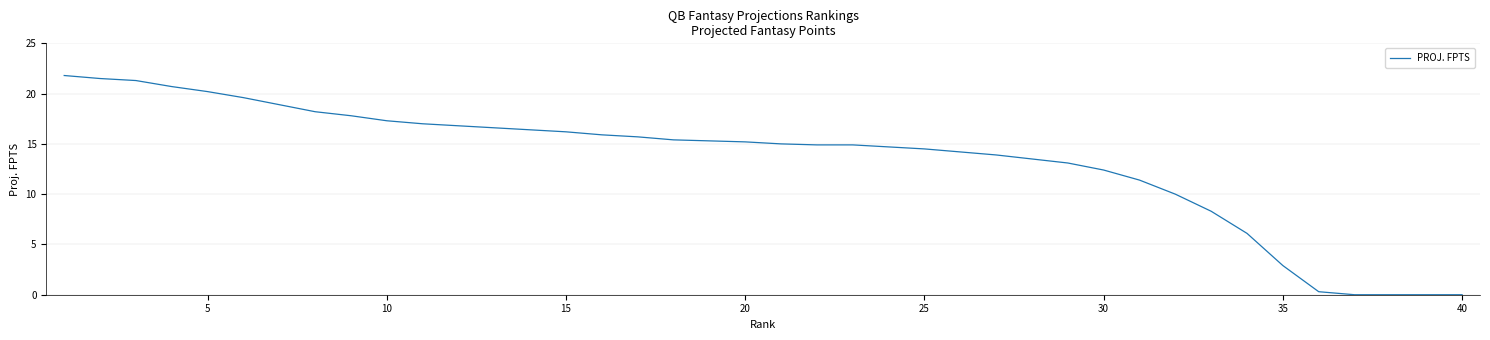

What is the greatest value displayed?

21.8